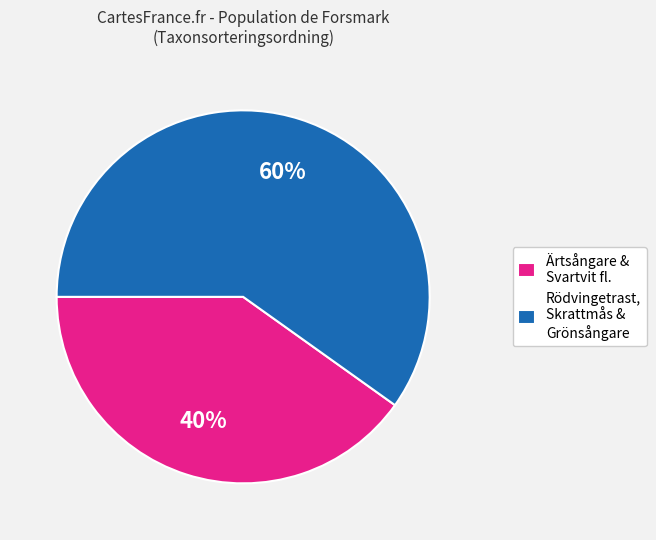

Does Rödvingetrast, Skrattmås & Grönsångare account for over 50% of the chart?

Yes